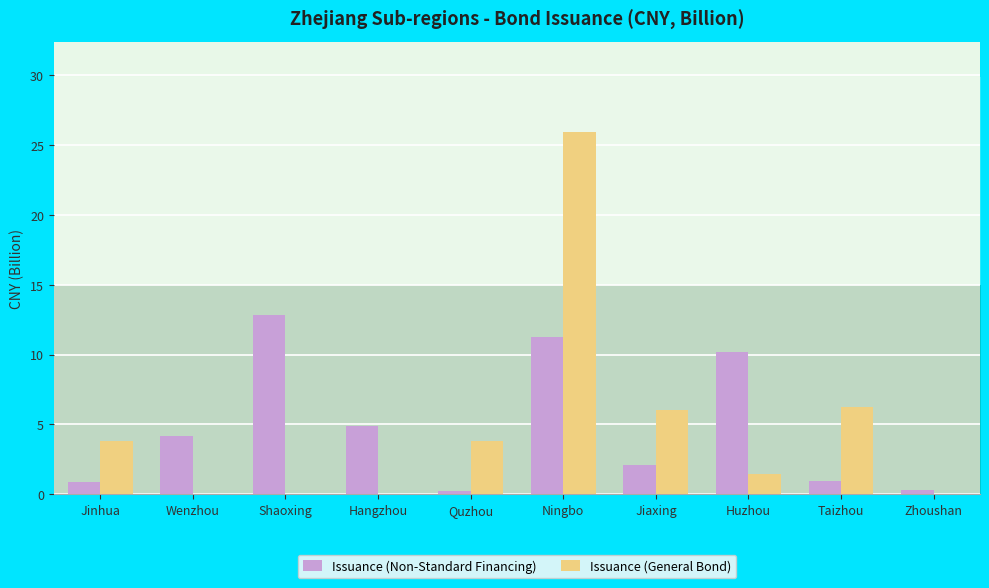

How many bars are there in each group?

2